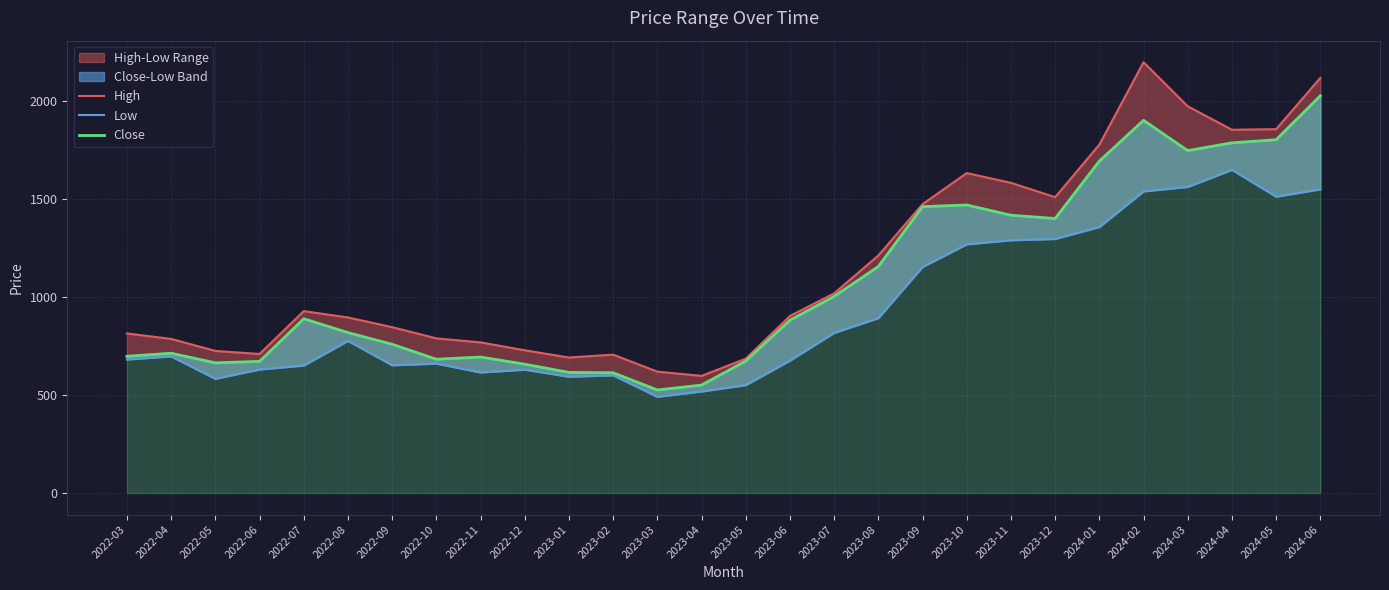

True or false: High and Low intersect in this chart.

False